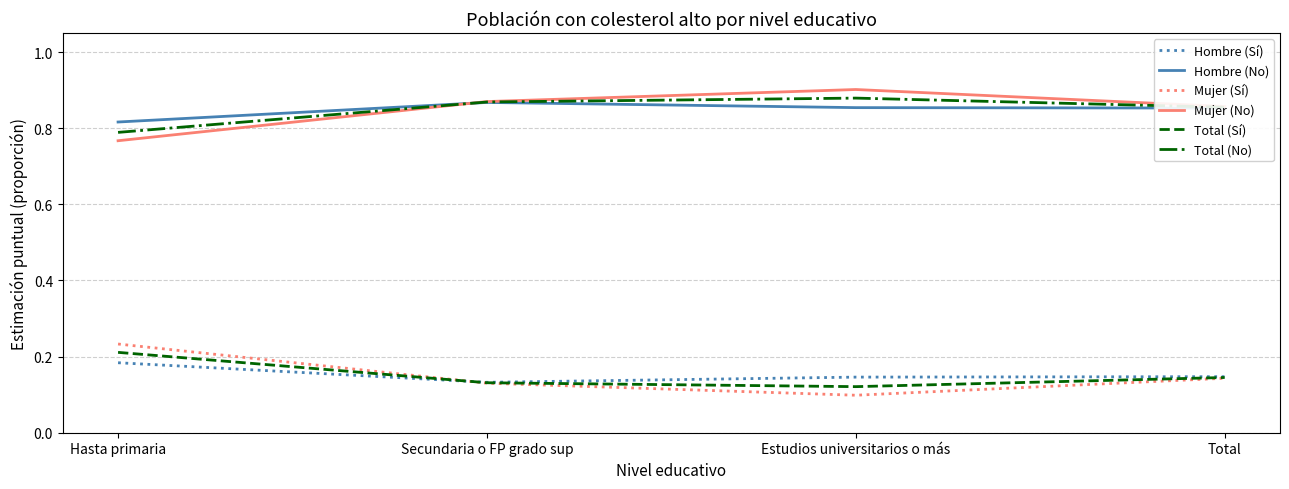

True or false: Total (Sí) and Hombre (No) cross at least once.

False